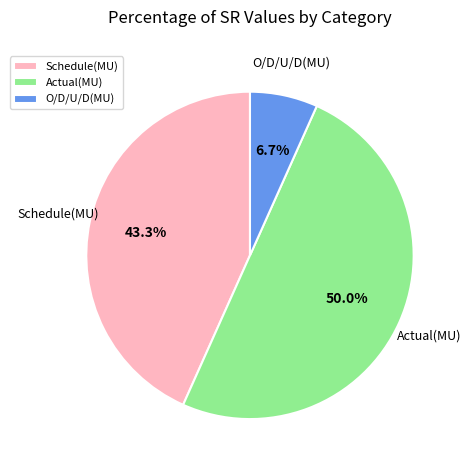

Does O/D/U/D(MU) represent more than half of the total?

No